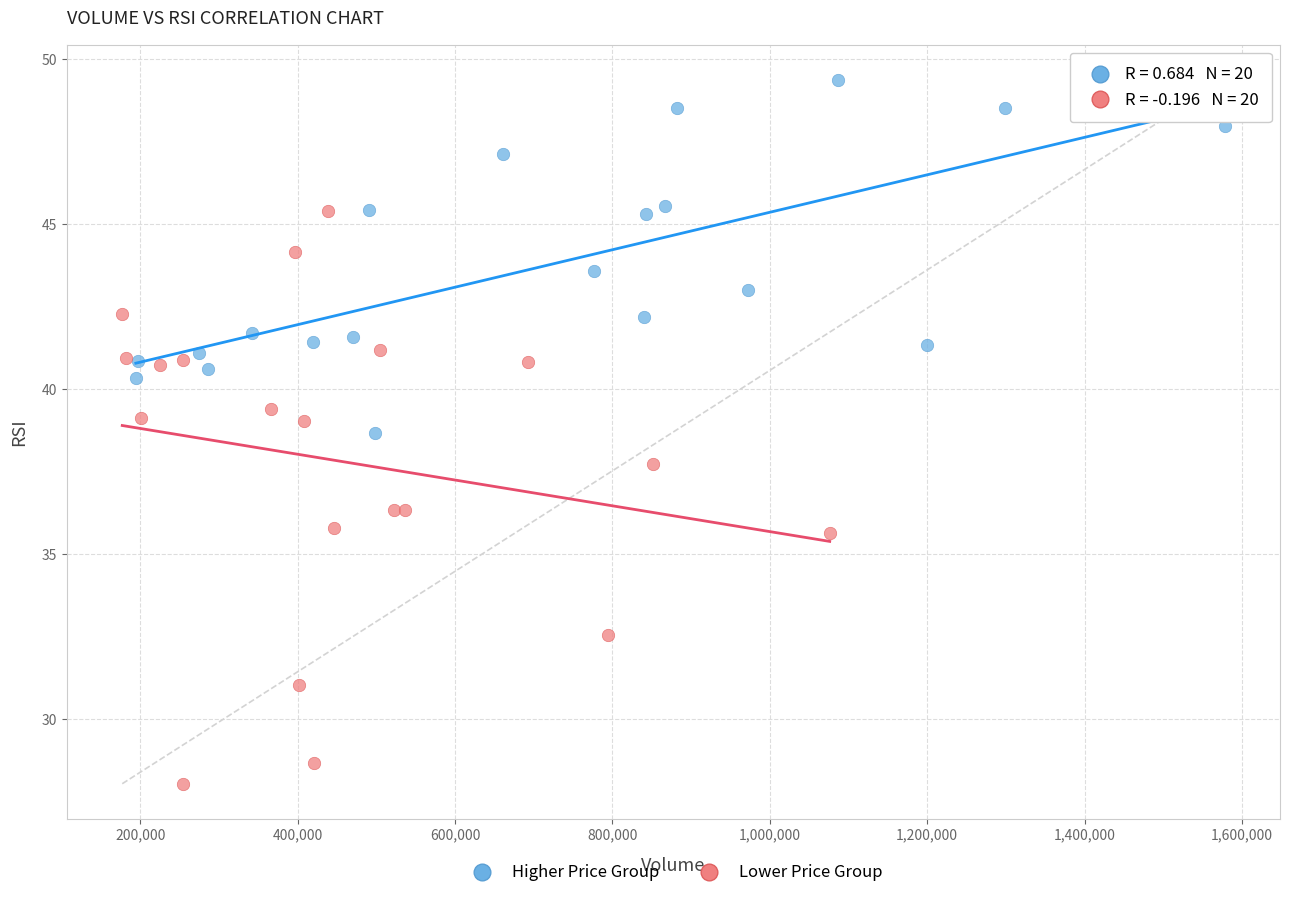

Which series has the largest Y range (max minus min)?

Lower Price Group